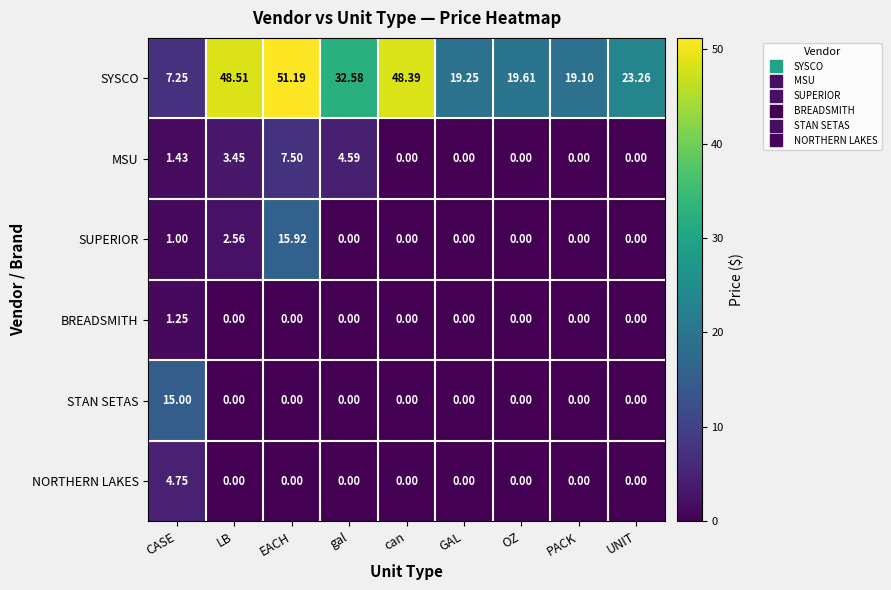

Which series has the largest total across all categories?

SYSCO